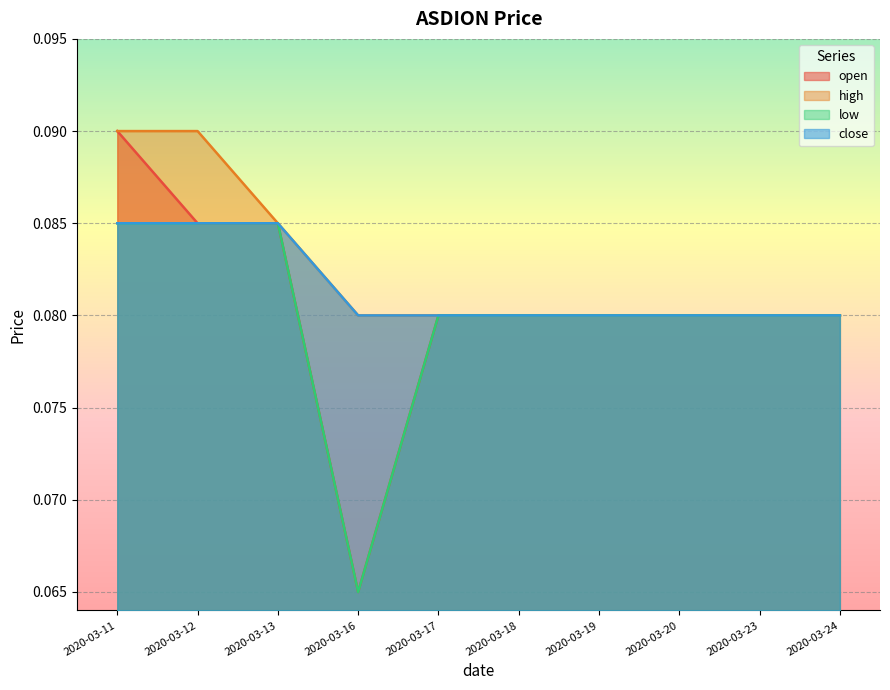

Which category has the lowest value in the low series?

2020-03-16